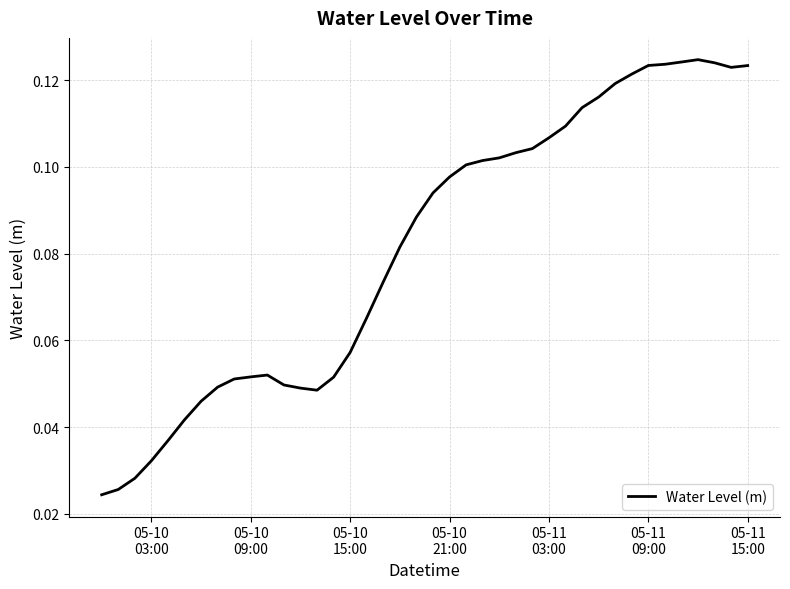

Where is the data nearest to the value 0?

05-10
03:00